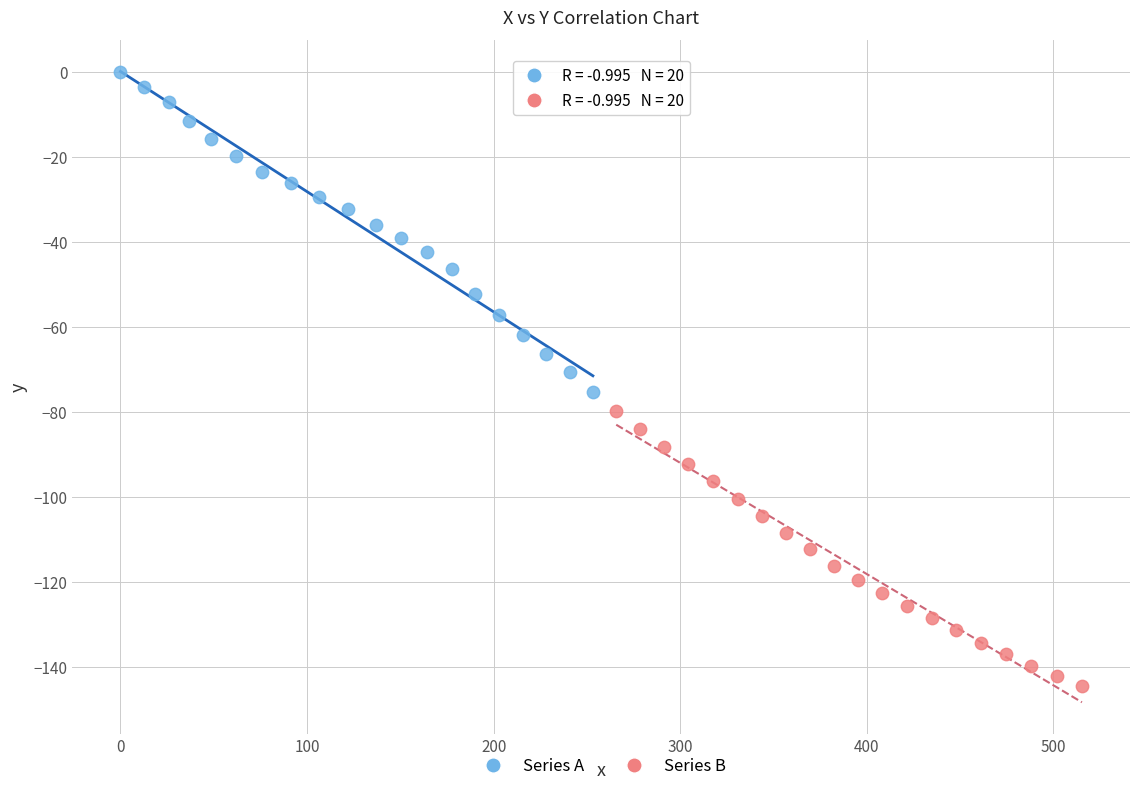

Which series contains the lowest Y value?

Series B